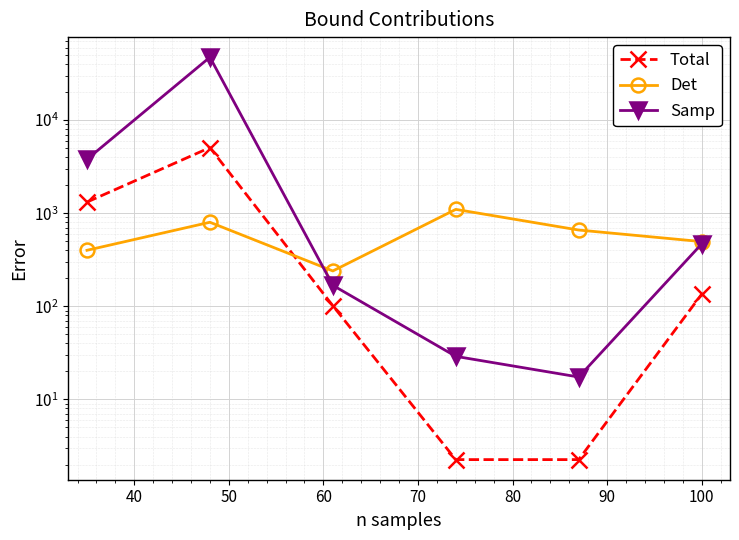

Is this an area chart (filled region under the line)?

No